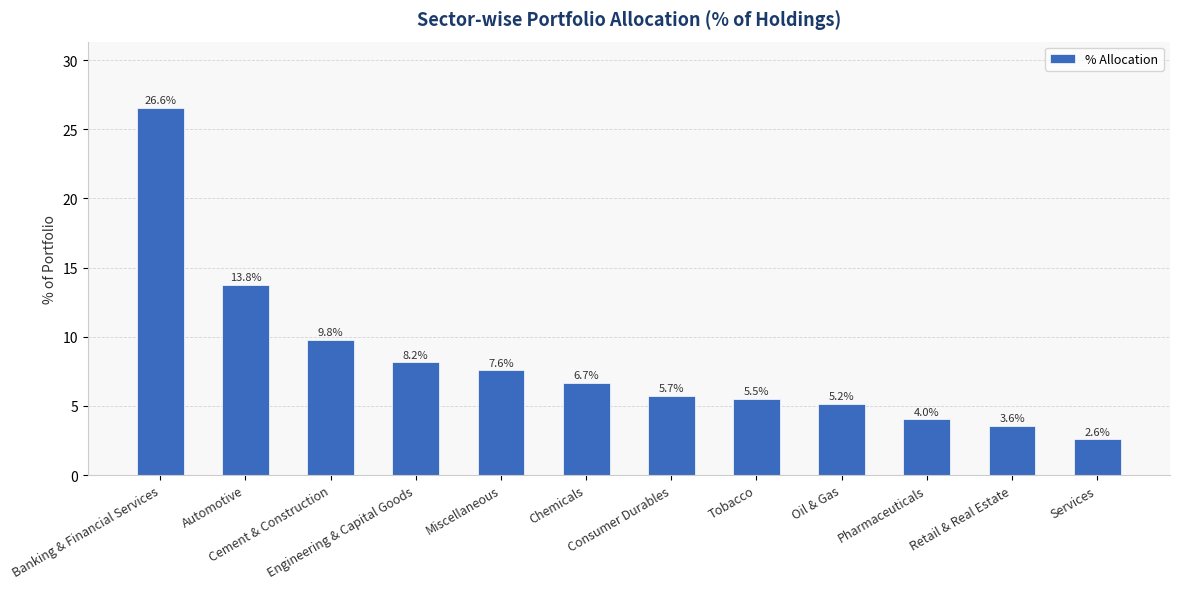

How many data points are above 6?

6